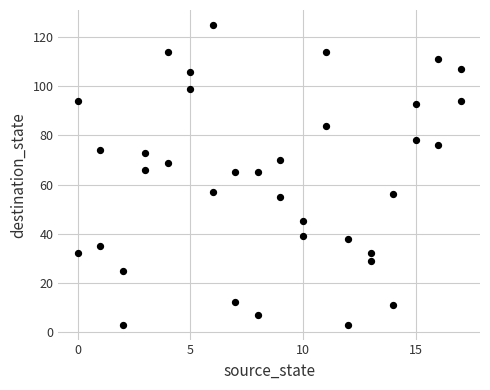

What is the range of Y values (max minus min)?

122